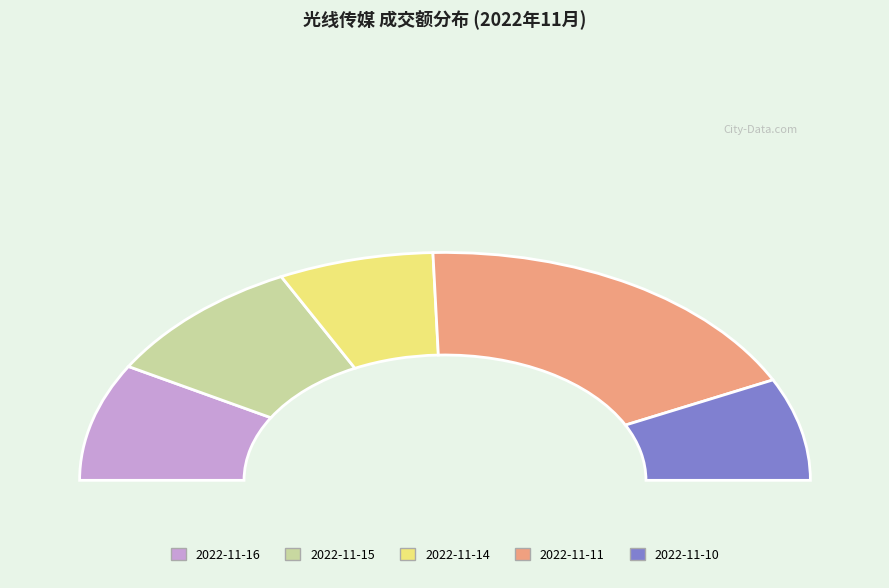

Does any single category account for the majority?

No